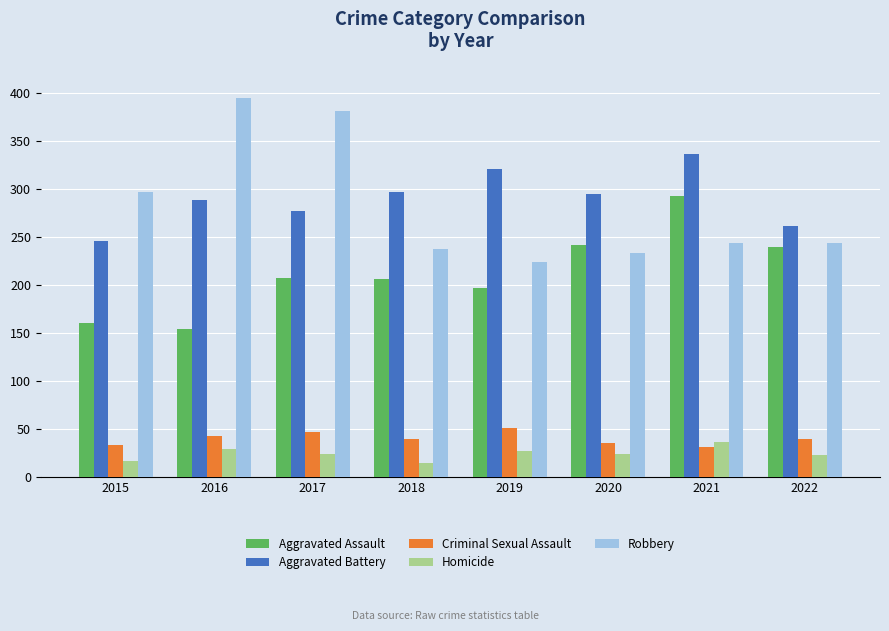

What is the total value across all series at 2016?

908